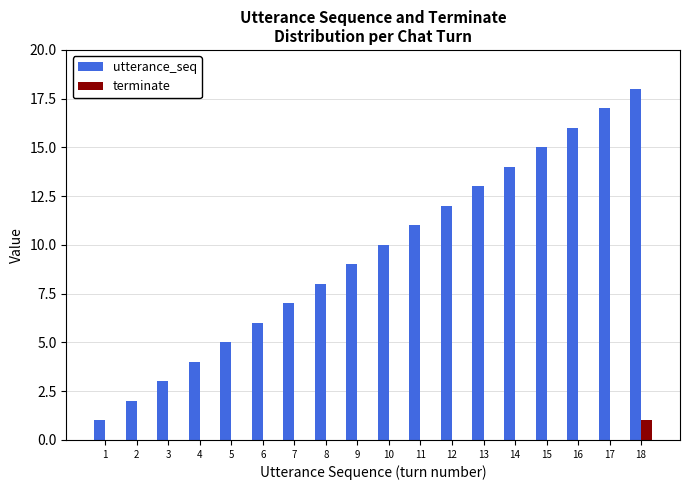

Which series has the largest range (max minus min)?

utterance_seq